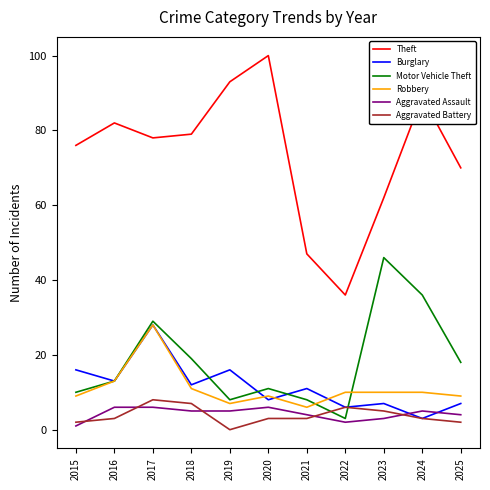

What is the difference between the maximum and minimum values in the Burglary series?

25